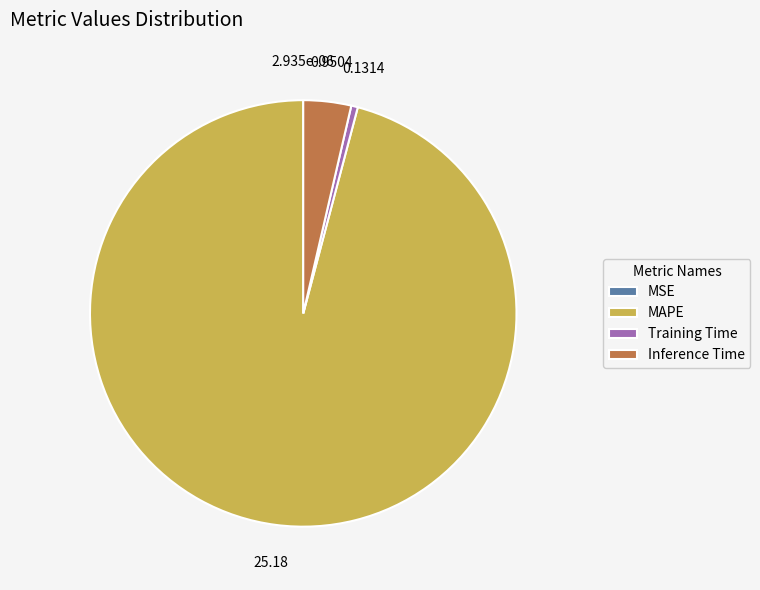

Which category has the biggest portion of the pie?

MAPE